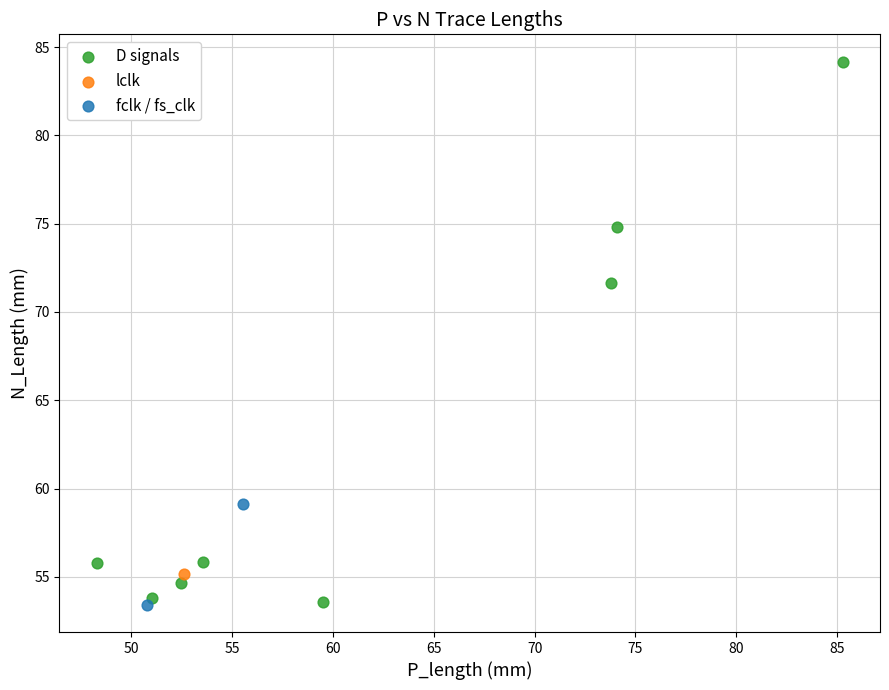

What are all the series names shown in the legend?

D signals, lclk, fclk / fs_clk